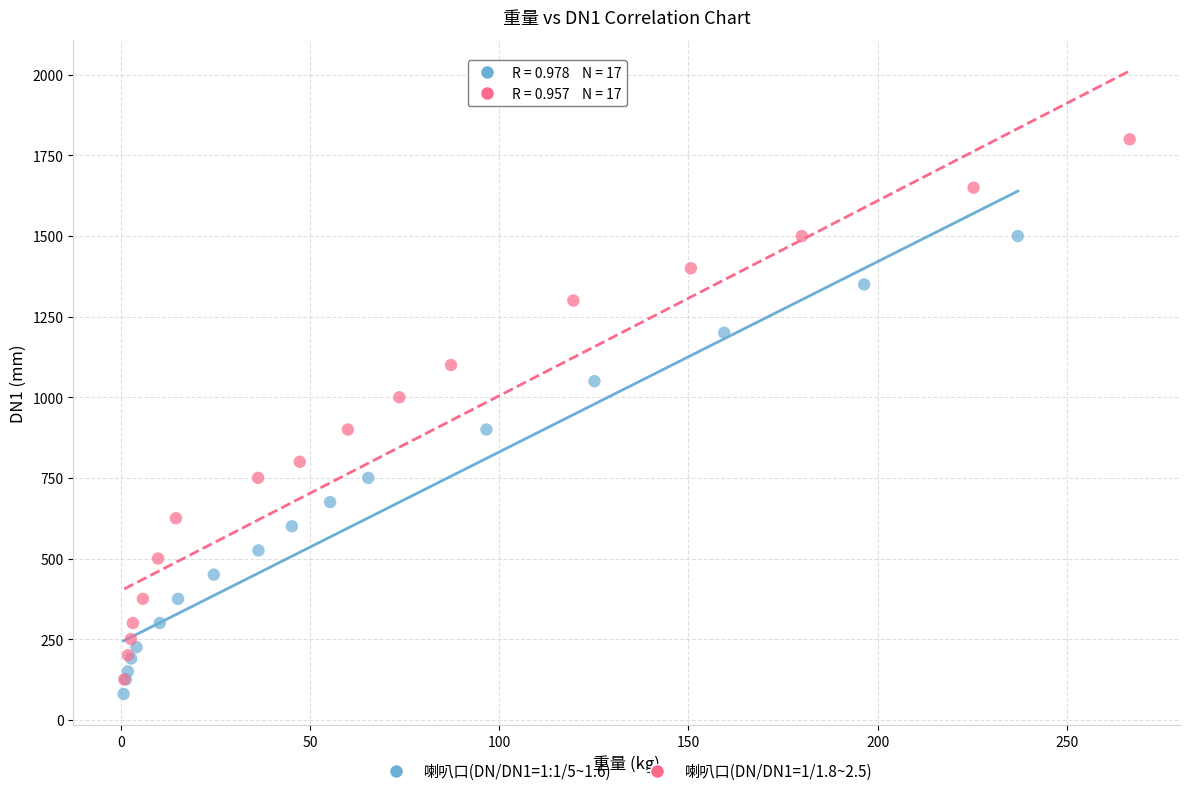

Which series has the largest Y range (max minus min)?

喇叭口(DN/DN1=1/1.8~2.5)